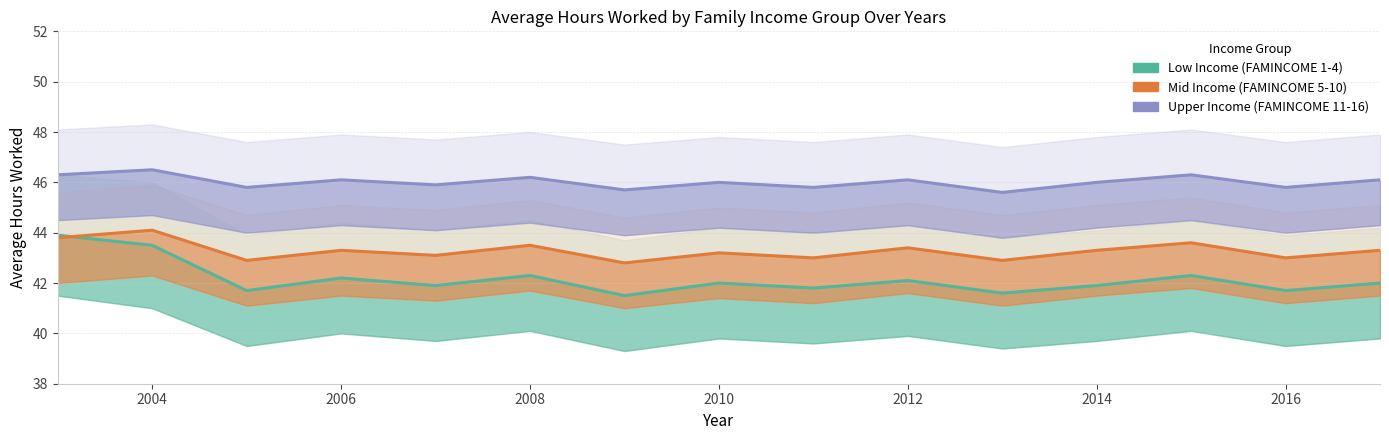

Which series has the largest range (max minus min)?

Low Income (FAMINCOME 1-4)